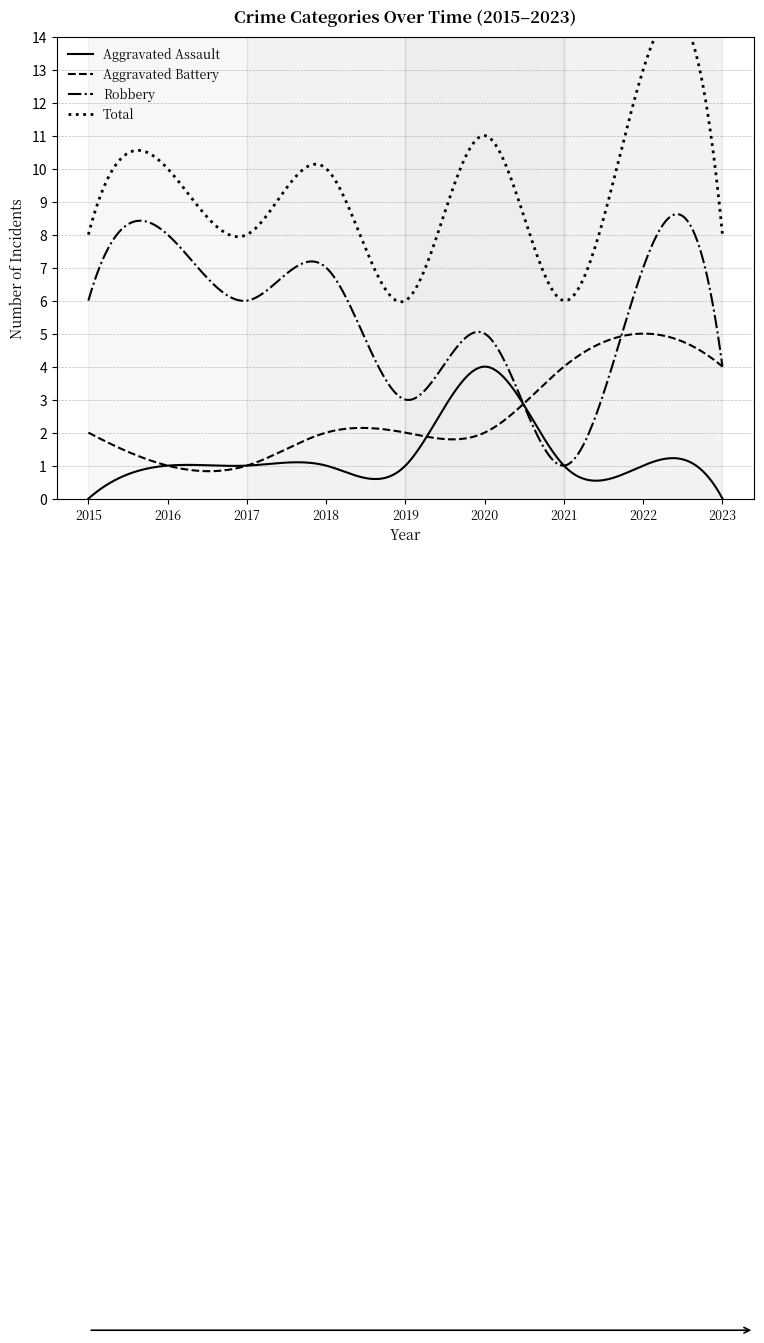

Rank the series by their average value, from highest to lowest.

Total, Robbery, Aggravated Battery, Aggravated Assault